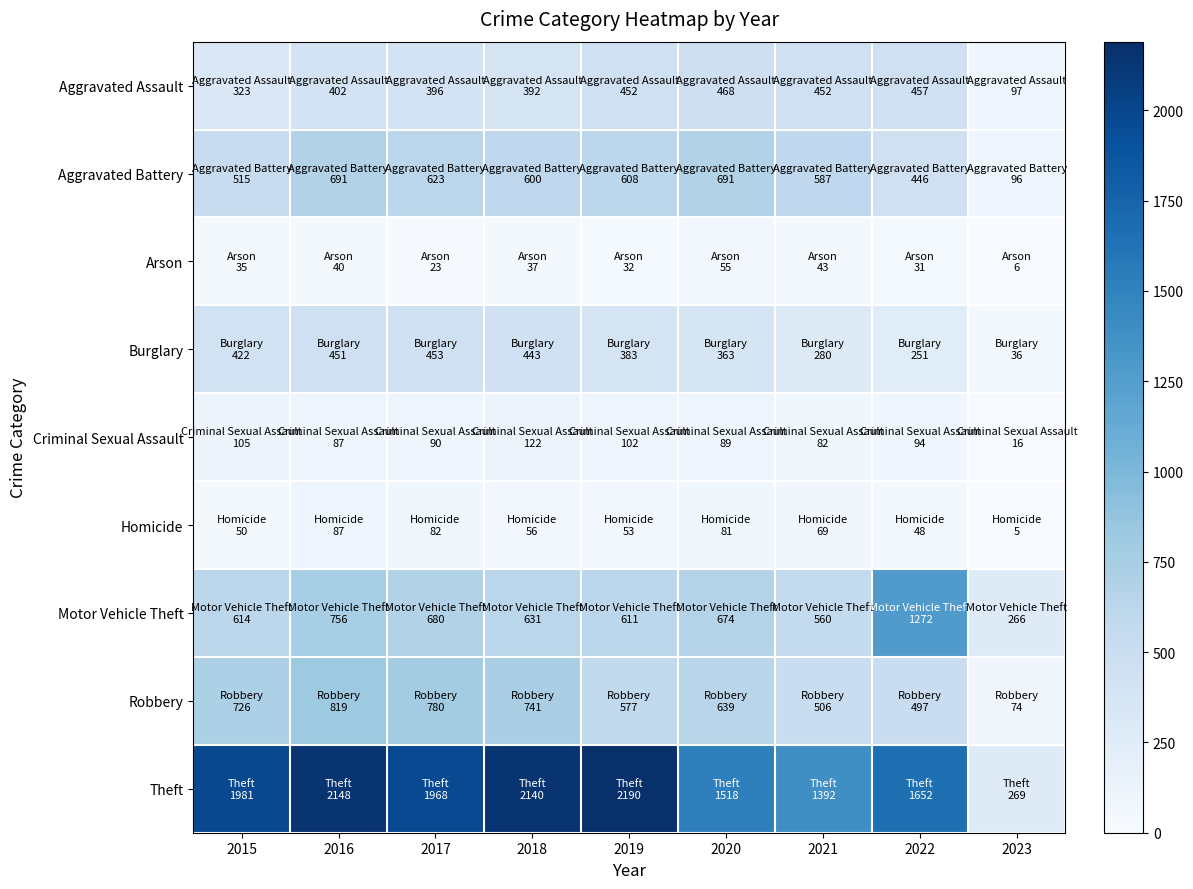

Reading left to right, extract all data points from this chart.

Aggravated Assault: 2015=323	2016=402	2017=396	2018=392	2019=452	2020=468	2021=452	2022=457	2023=97
Aggravated Battery: 2015=515	2016=691	2017=623	2018=600	2019=608	2020=691	2021=587	2022=446	2023=96
Arson: 2015=35	2016=40	2017=23	2018=37	2019=32	2020=55	2021=43	2022=31	2023=6
Burglary: 2015=422	2016=451	2017=453	2018=443	2019=383	2020=363	2021=280	2022=251	2023=36
Criminal Sexual Assault: 2015=105	2016=87	2017=90	2018=122	2019=102	2020=89	2021=82	2022=94	2023=16
Homicide: 2015=50	2016=87	2017=82	2018=56	2019=53	2020=81	2021=69	2022=48	2023=5
Motor Vehicle Theft: 2015=614	2016=756	2017=680	2018=631	2019=611	2020=674	2021=560	2022=1272	2023=266
Robbery: 2015=726	2016=819	2017=780	2018=741	2019=577	2020=639	2021=506	2022=497	2023=74
Theft: 2015=1981	2016=2148	2017=1968	2018=2140	2019=2190	2020=1518	2021=1392	2022=1652	2023=269